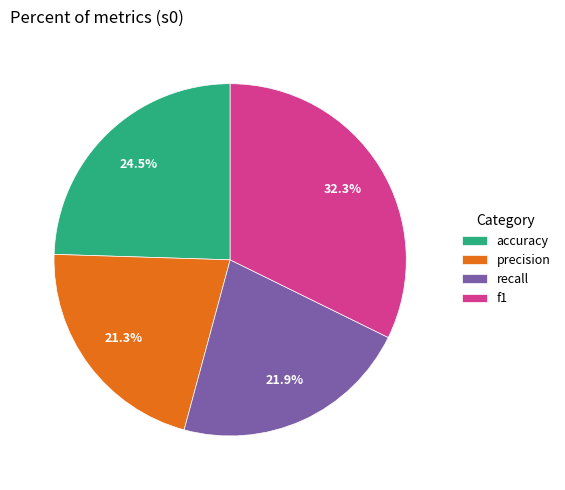

To the nearest percent, what is the difference between the recall and f1 slice percentages?

10%